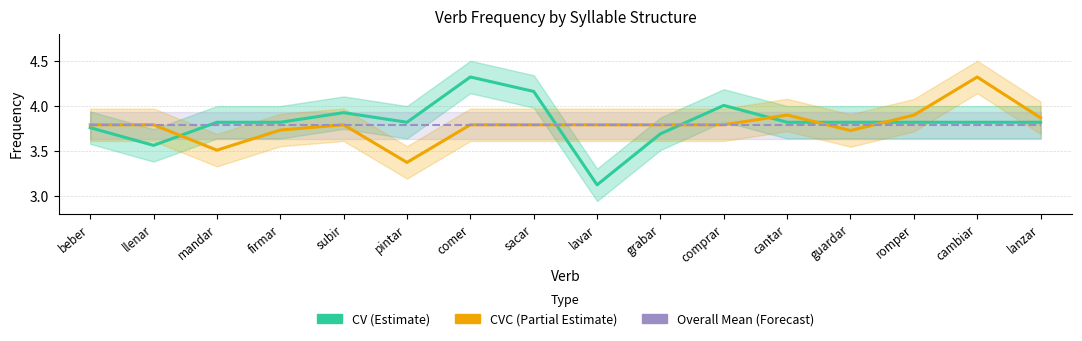

The CVC (Partial Estimate) series shows 3.8 at comer. True or false?

True